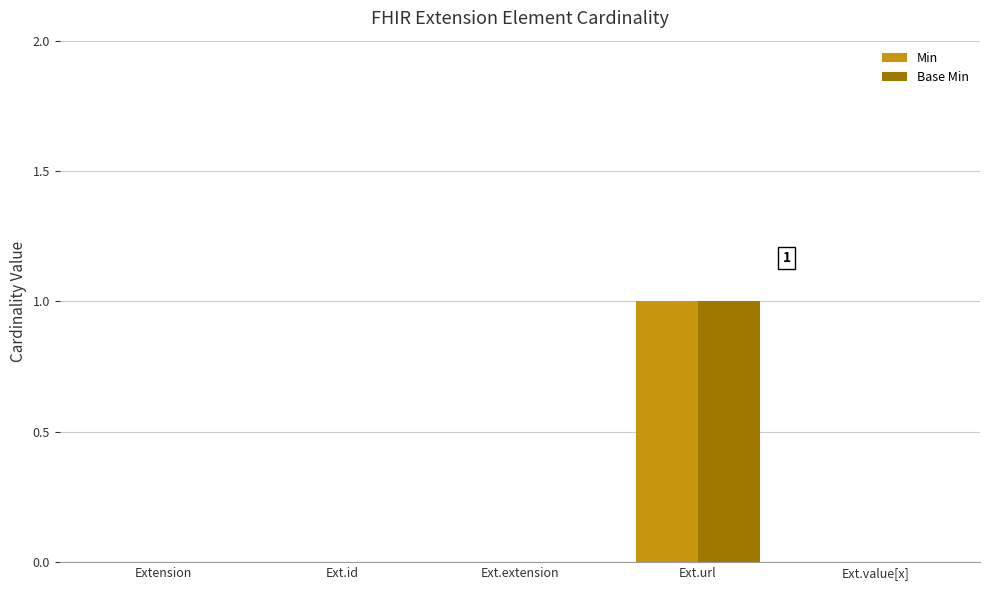

At which category is the sum across all series the highest?

Ext.url